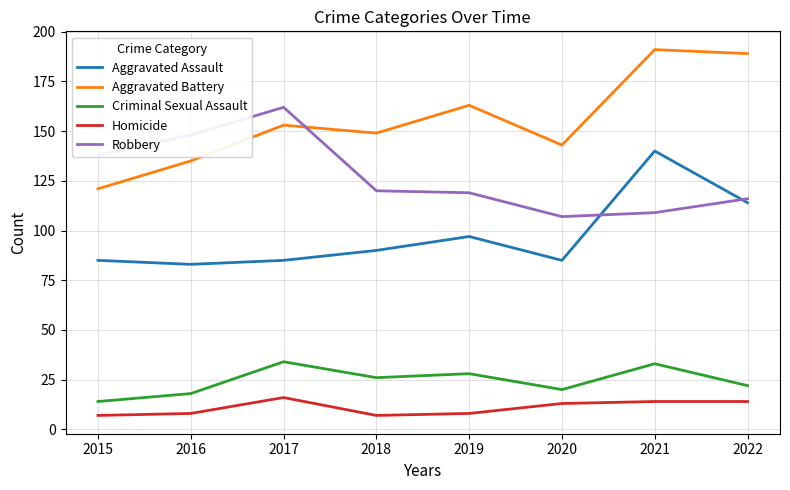

Which series has the widest spread of values?

Aggravated Battery